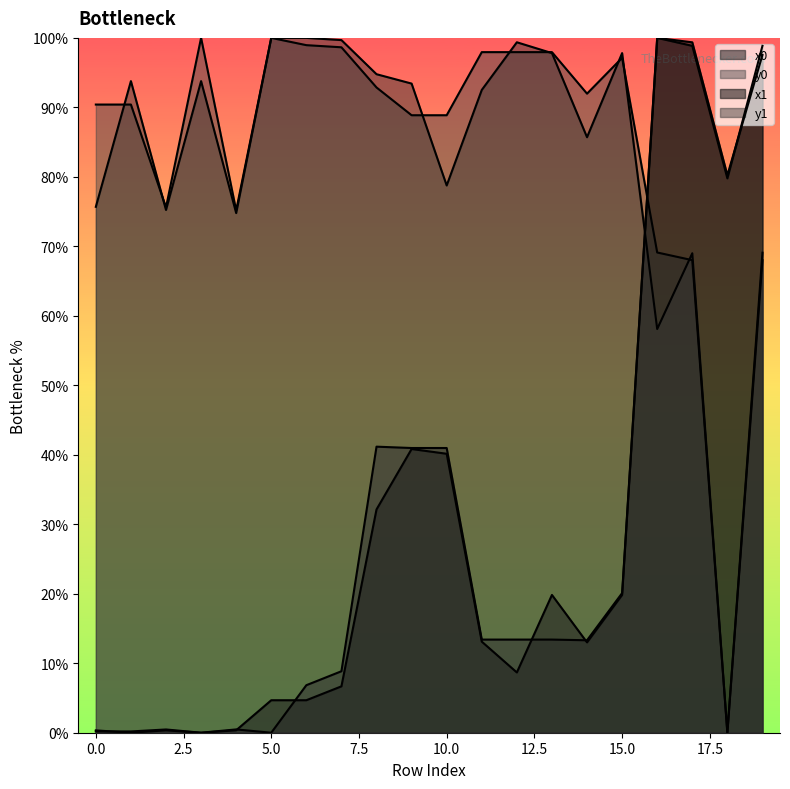

What is the maximum value for x1?

100.0